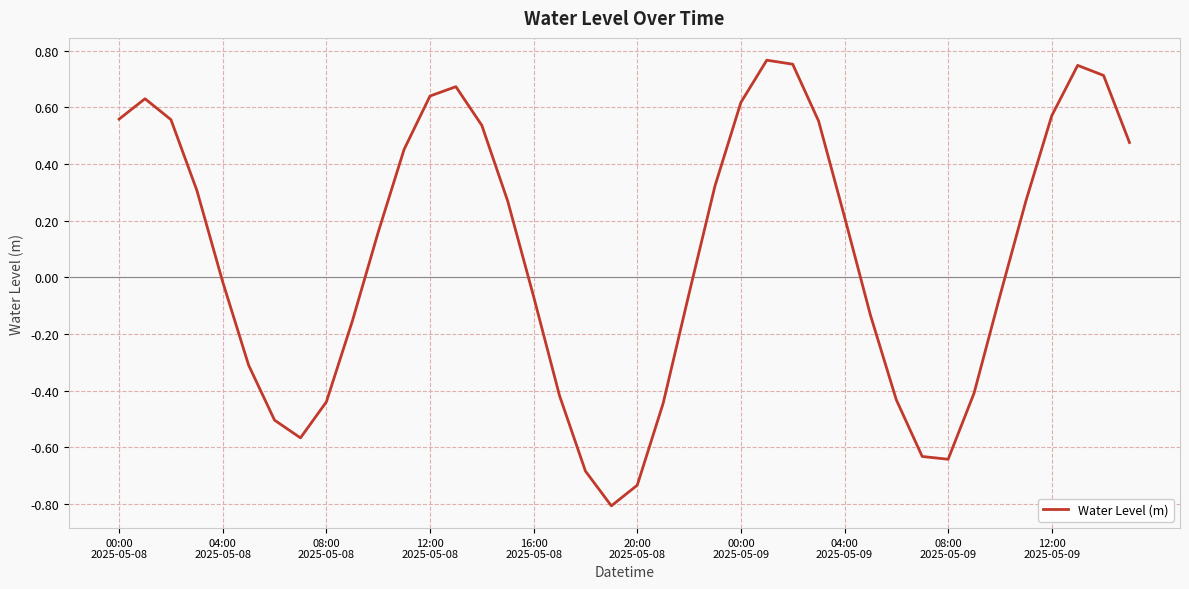

How many values are above zero?

21